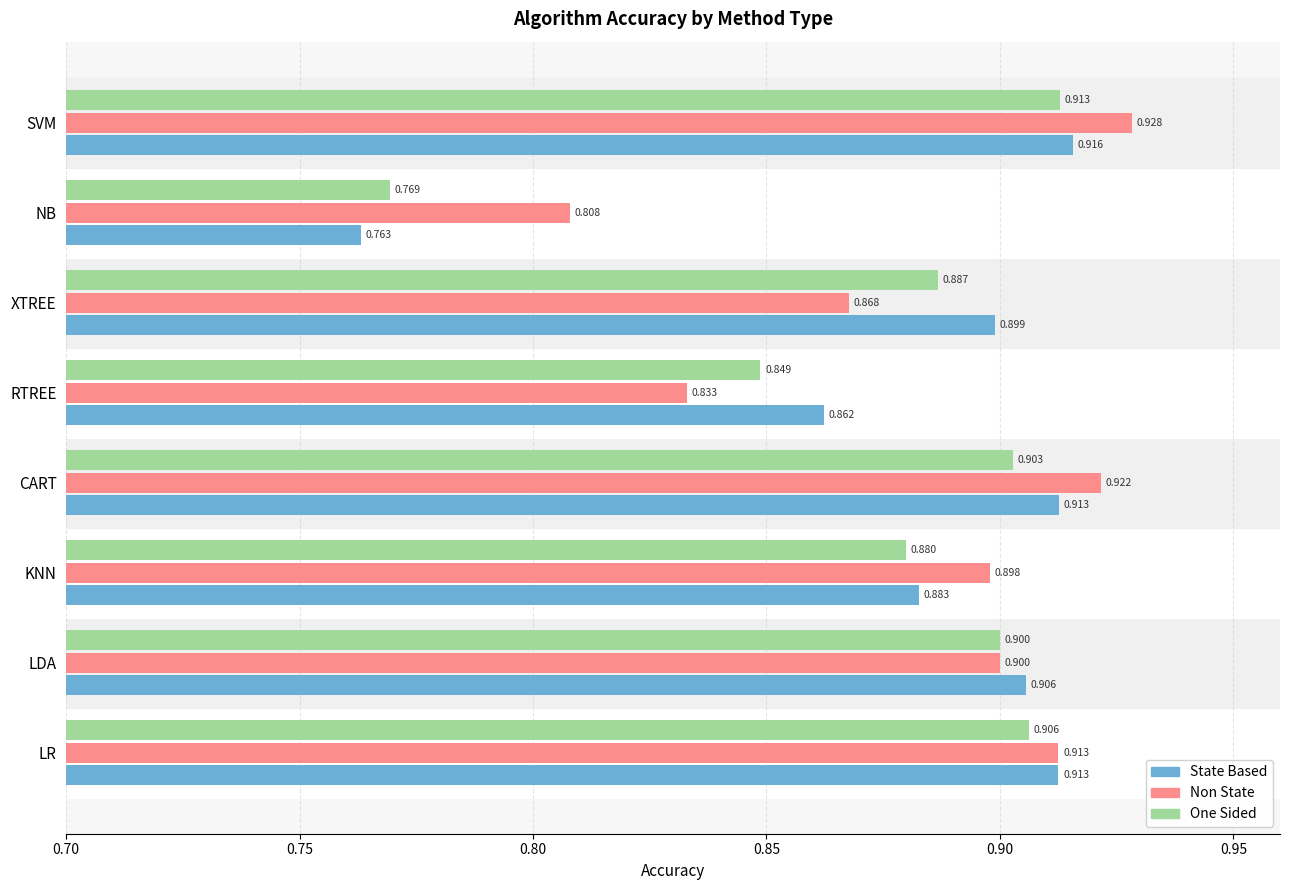

What is the difference between the second highest and second lowest values in the One Sided series?

0.1